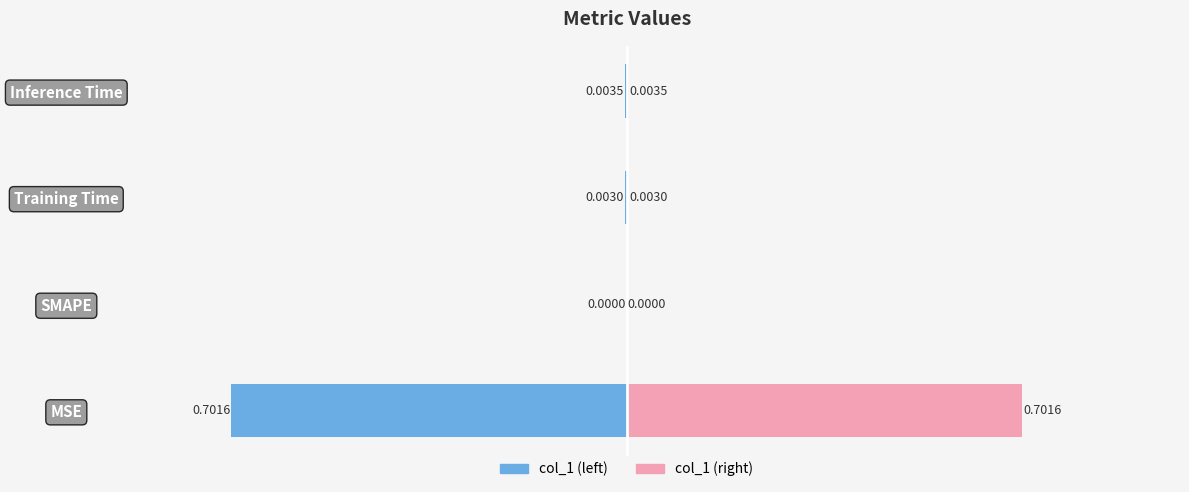

Are the bars grouped side by side (vs. stacked)?

Yes